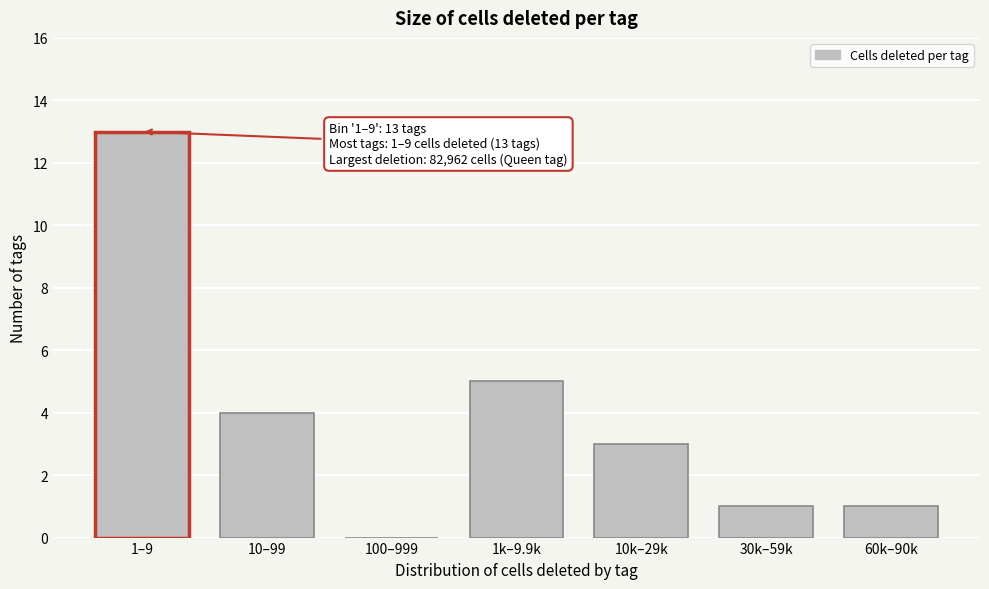

Reading left to right, transcribe all the data shown in this chart.

1–9=13	10–99=4	100–999=0	1k–9.9k=5	10k–29k=3	30k–59k=1	60k–90k=1